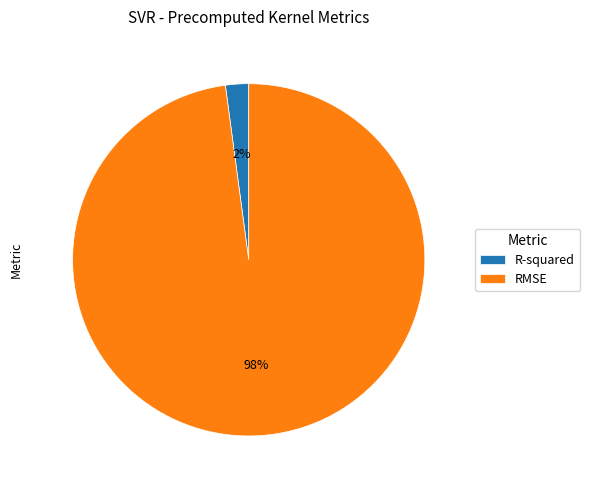

The R-squared slice represents 2% of the pie. True or false?

True